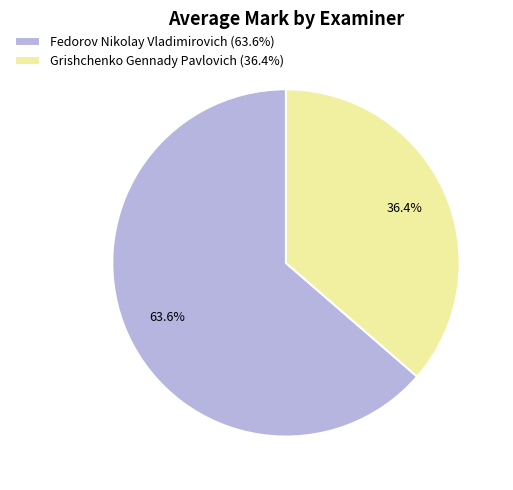

What is the majority slice?

Fedorov Nikolay Vladimirovich